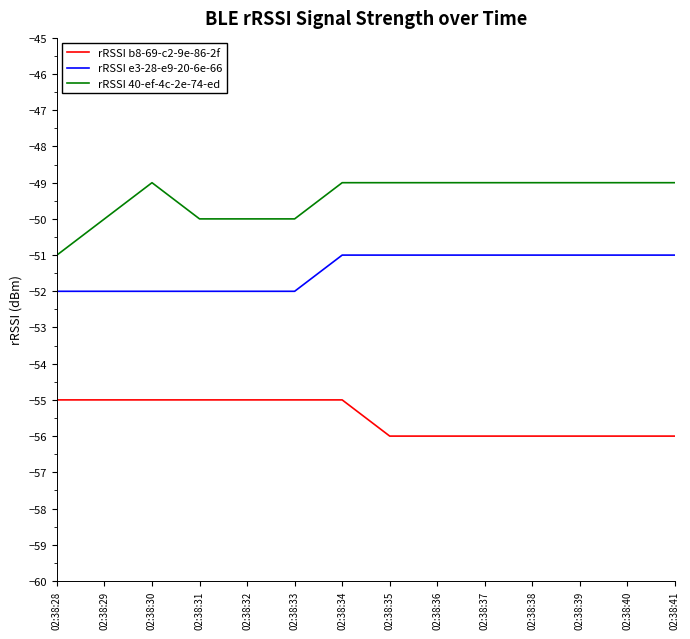

At which label does rRSSI 40-ef-4c-2e-74-ed reach its minimum?

02:38:28